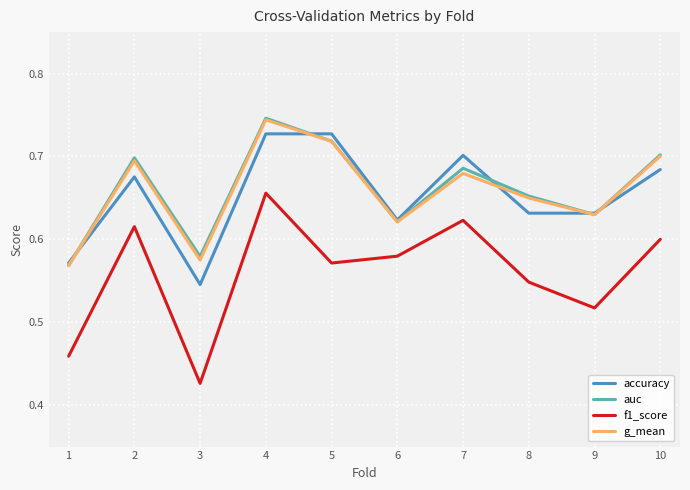

True or false: auc and f1_score cross at least once.

False